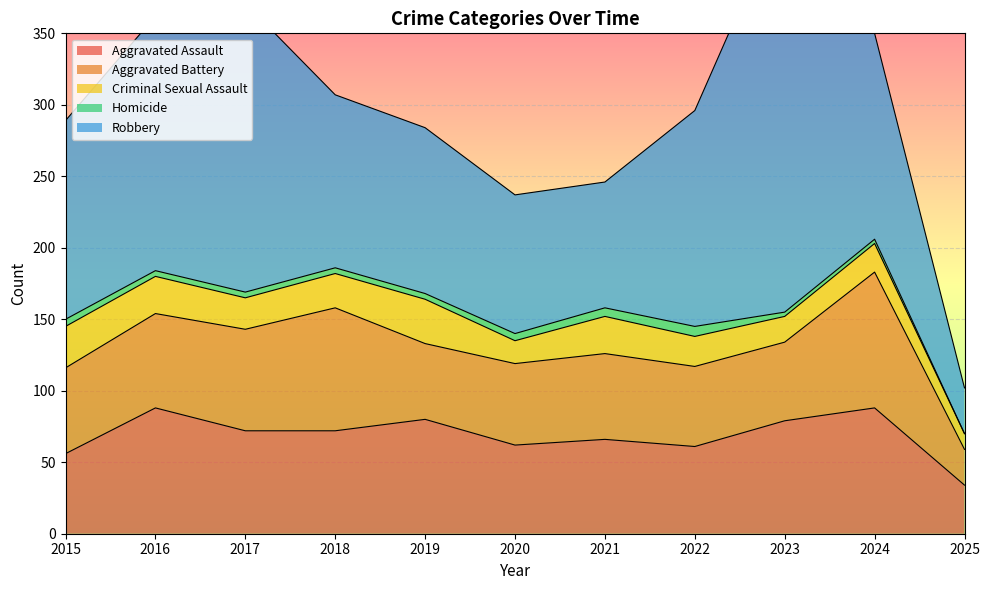

Which series has the largest range (max minus min)?

Robbery